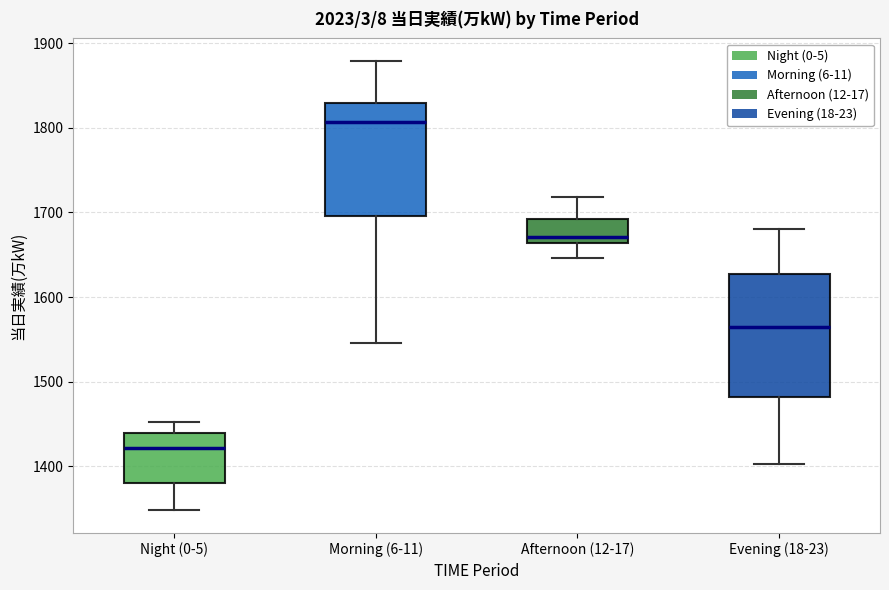

Which box is the tallest, from its lower edge to its upper edge?

Evening (18-23)